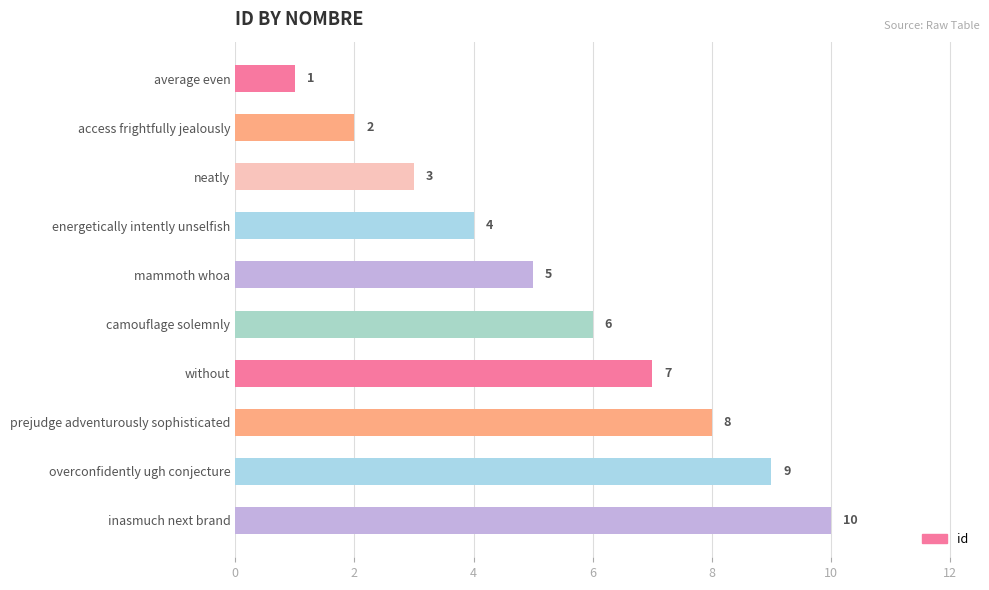

What is the change in value from mammoth whoa to without?

+2